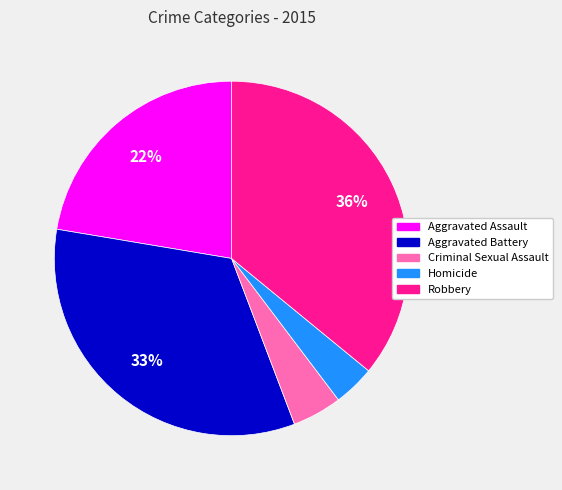

To the nearest percent, what is the combined percentage of Robbery and Aggravated Assault?

58%